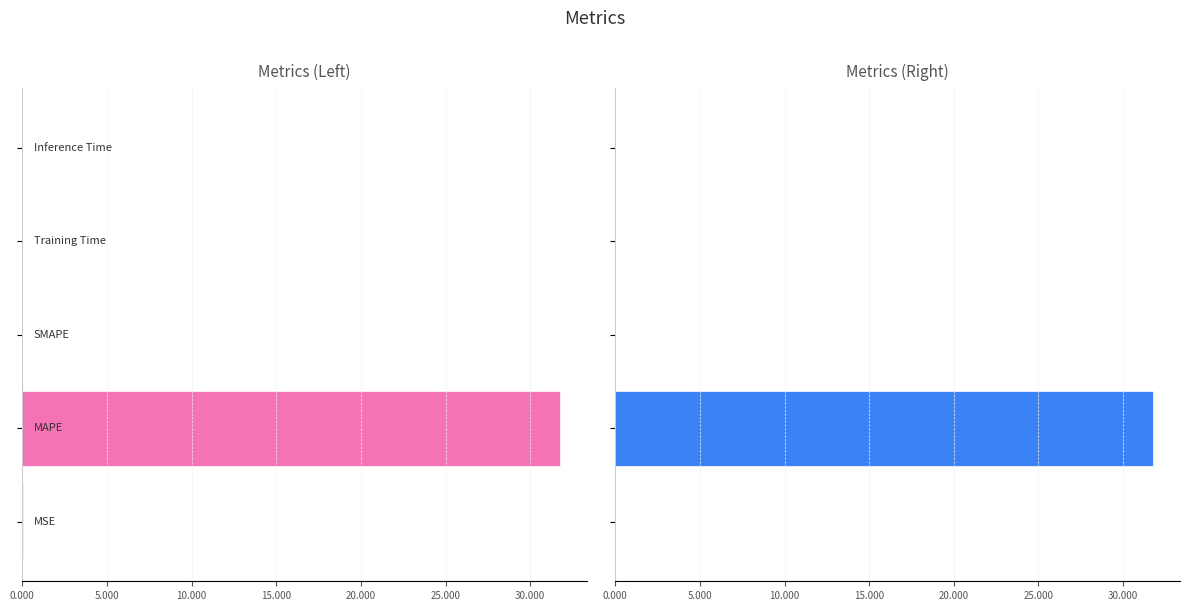

What is the sum of all values?

31.8